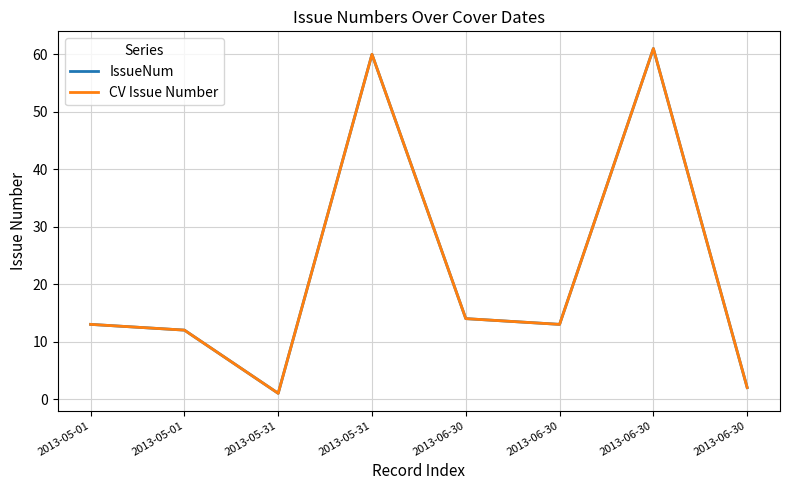

What is the approximate value of IssueNum at 2013-06-30?

14